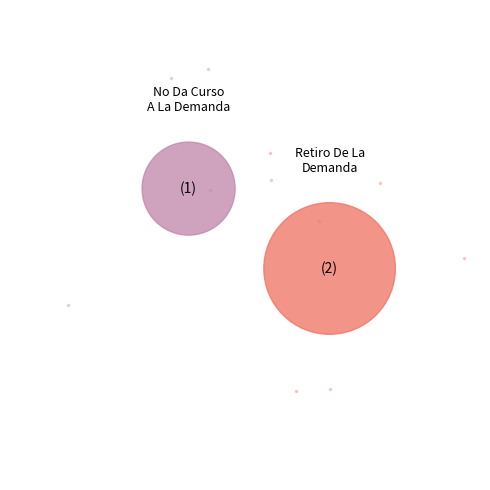

Which slice is the smallest?

No Da Curso A La Demanda